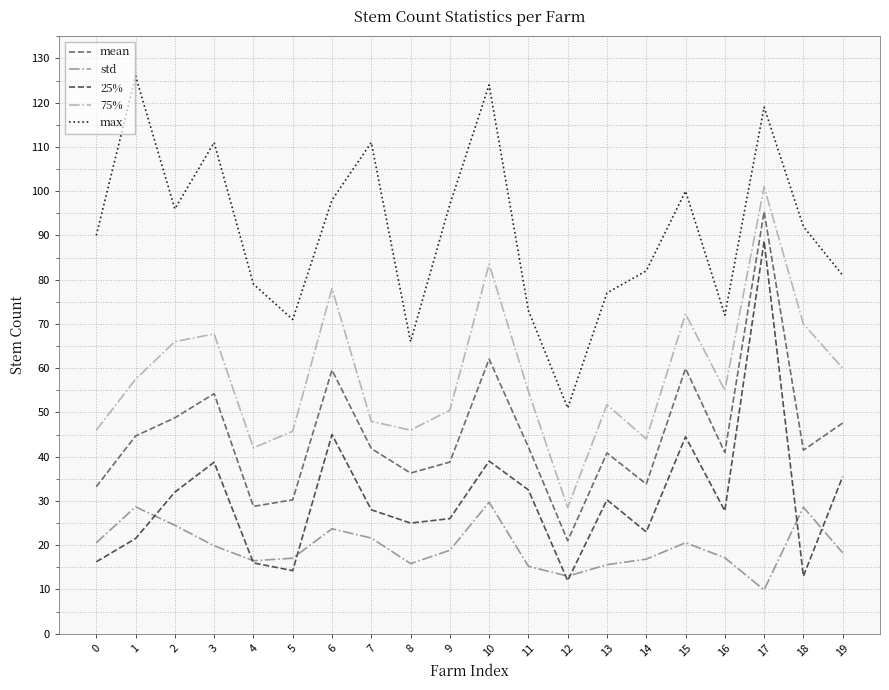

At which label does 75% reach its peak?

17